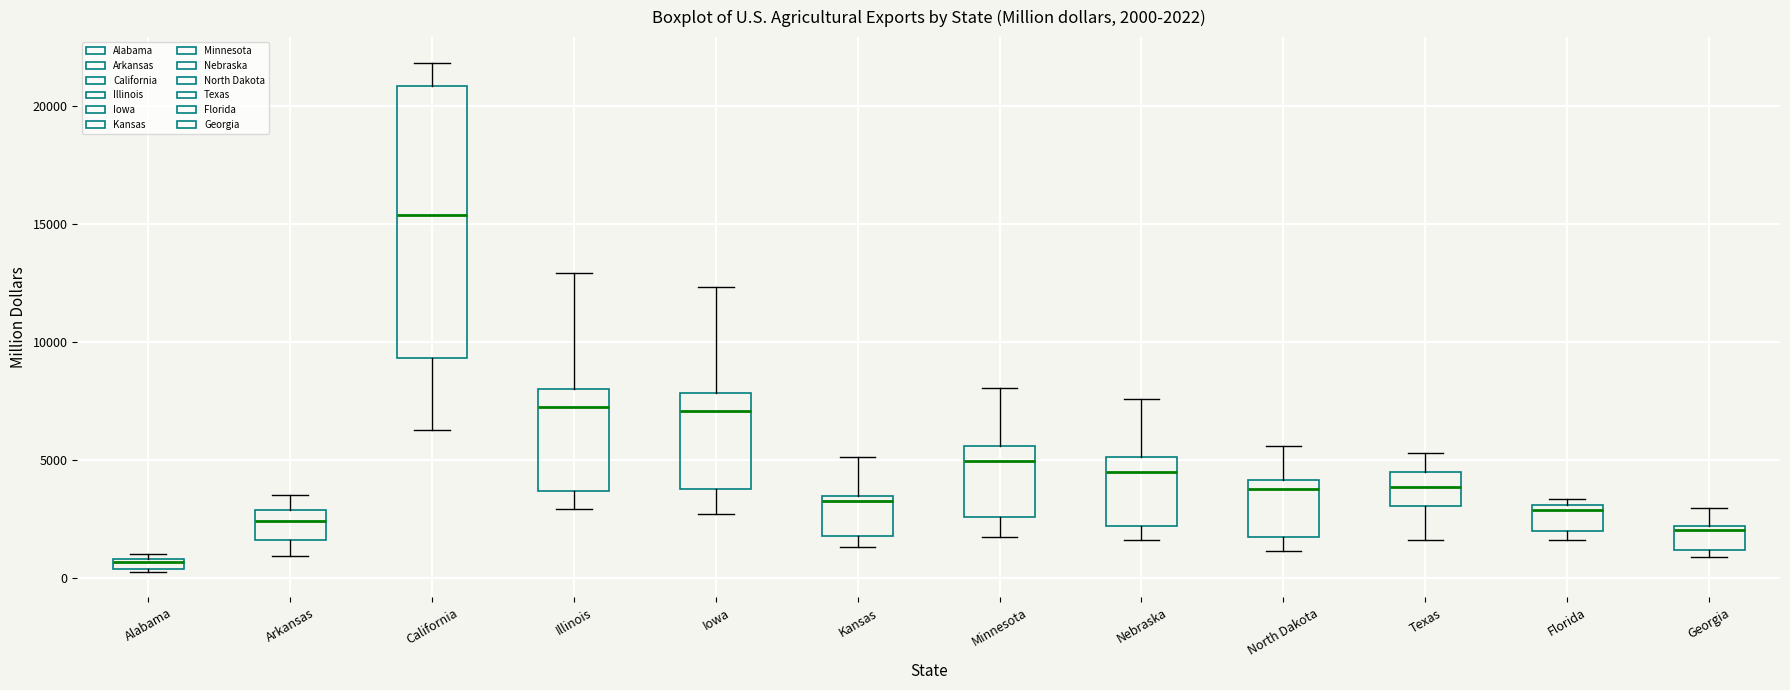

Which box is the tallest, from its lower edge to its upper edge?

California